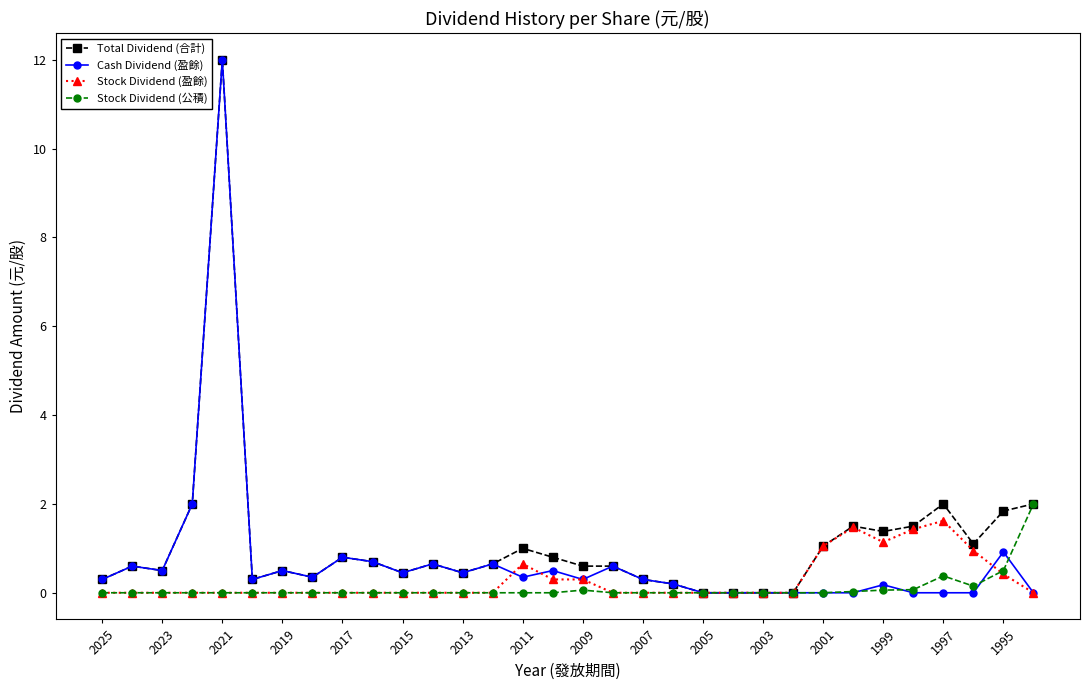

What is the maximum value shown in the chart?

12.0